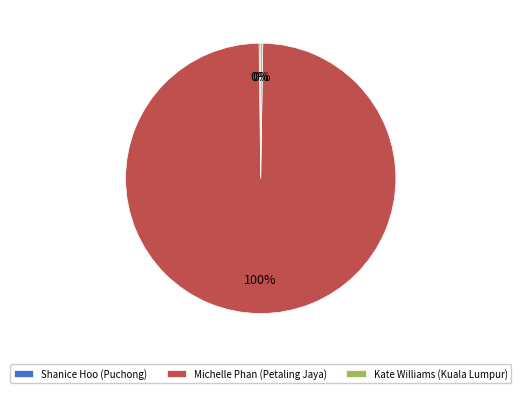

Is it true that Michelle Phan (Petaling Jaya) is 100% of the pie?

True